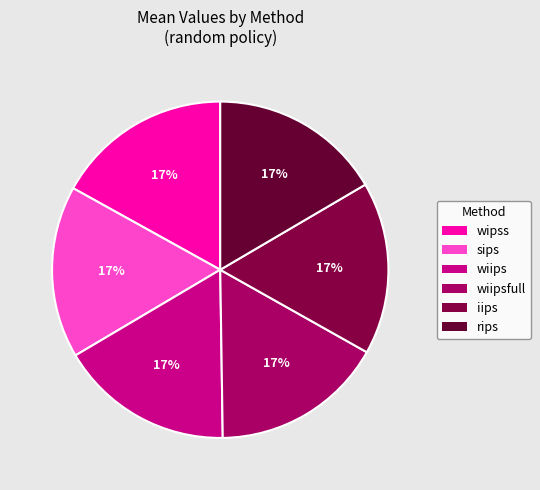

To the nearest percent, what is the average slice percentage?

17%